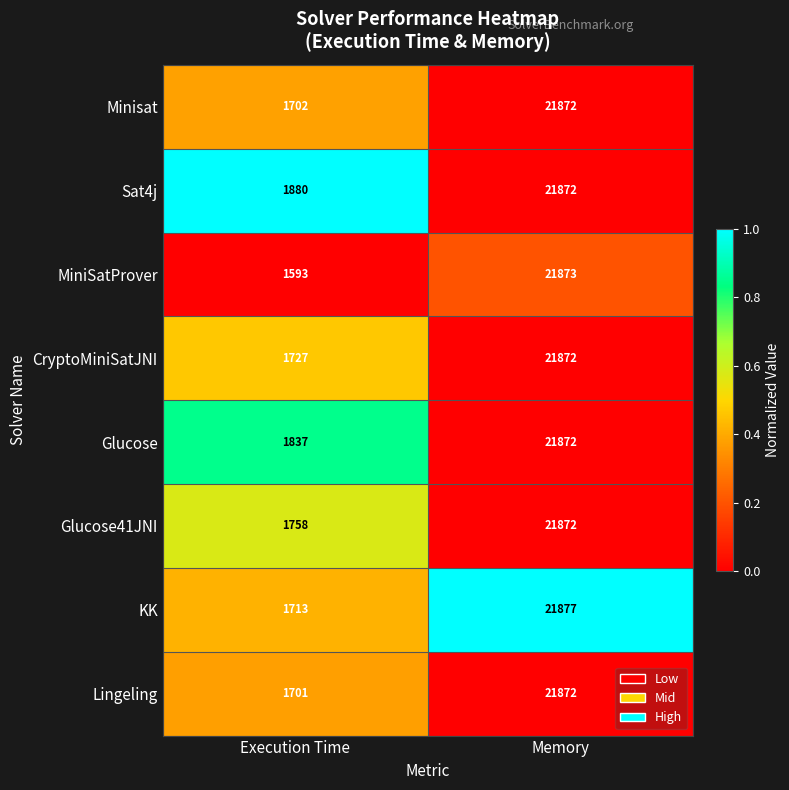

Which series has the largest total across all categories?

Sat4j